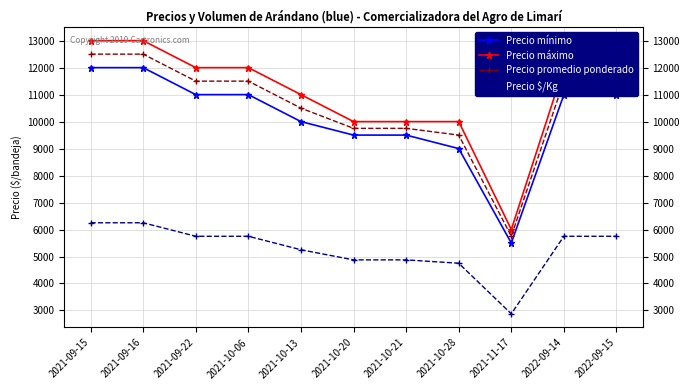

Count the number of categories in the chart.

11